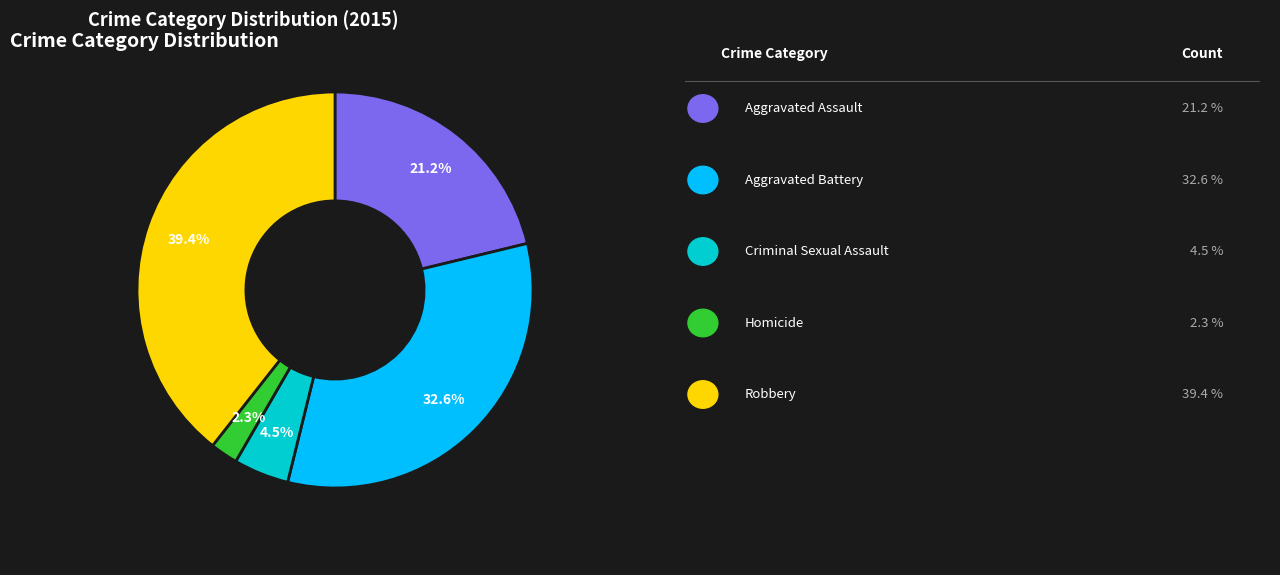

Is there any slice that represents more than half of the pie?

No